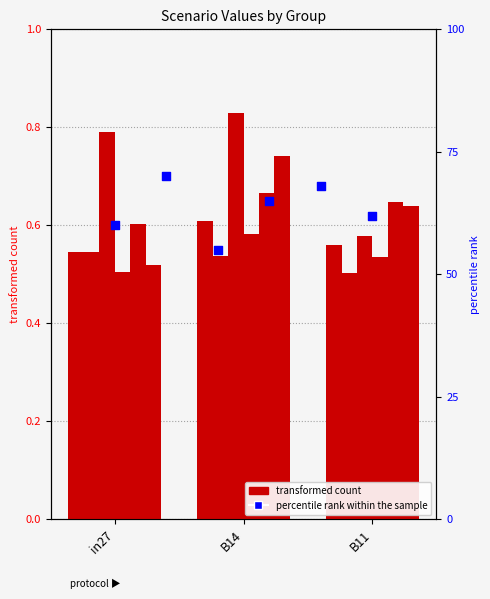

At how many categories does at least one series exceed 0?

3